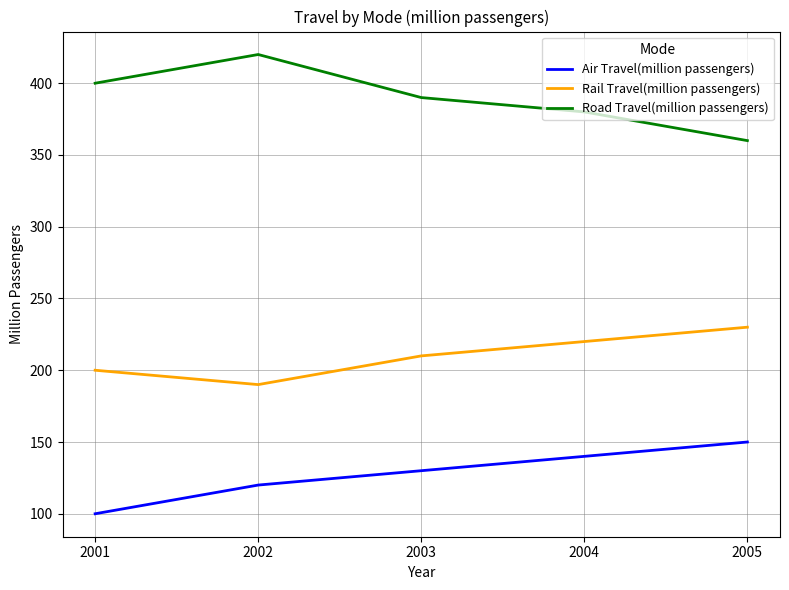

What is the difference between the Road Travel(million passengers) values at 2001 and 2003?

10